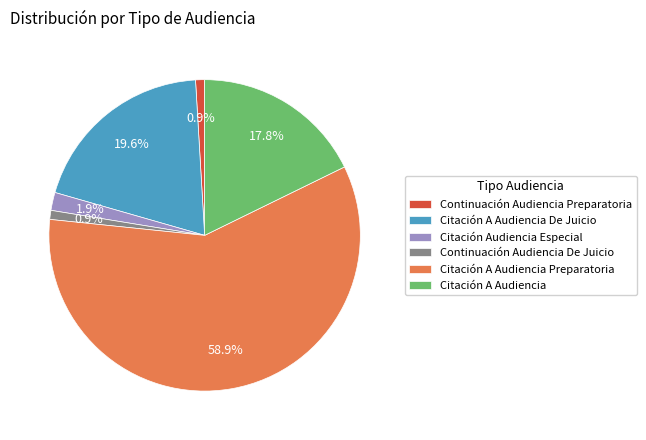

What percentage is the Continuación Audiencia De Juicio slice, to the nearest percent?

1%